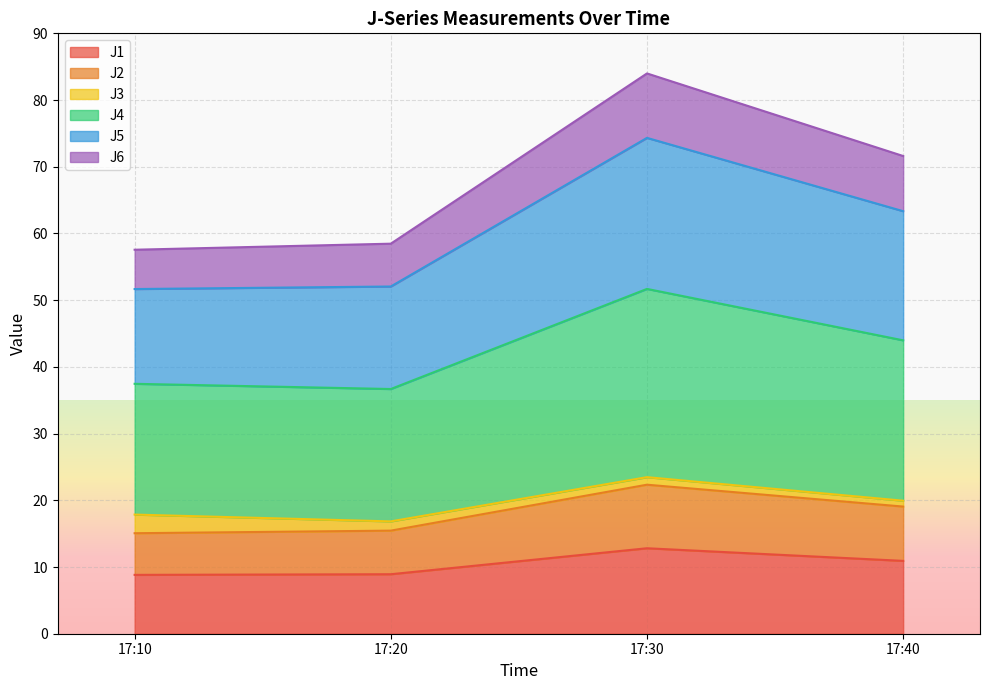

Which category has the highest value in the J1 series?

17:30